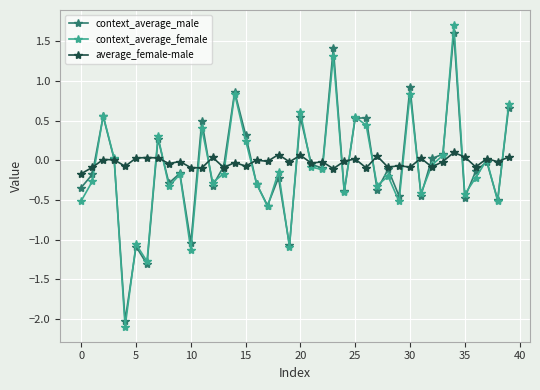

What is the smallest value displayed?

-2.1